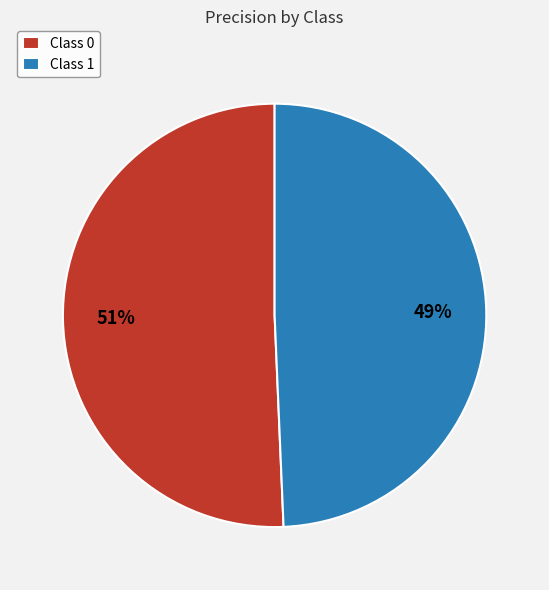

To the nearest percent, what is the average slice percentage?

50%